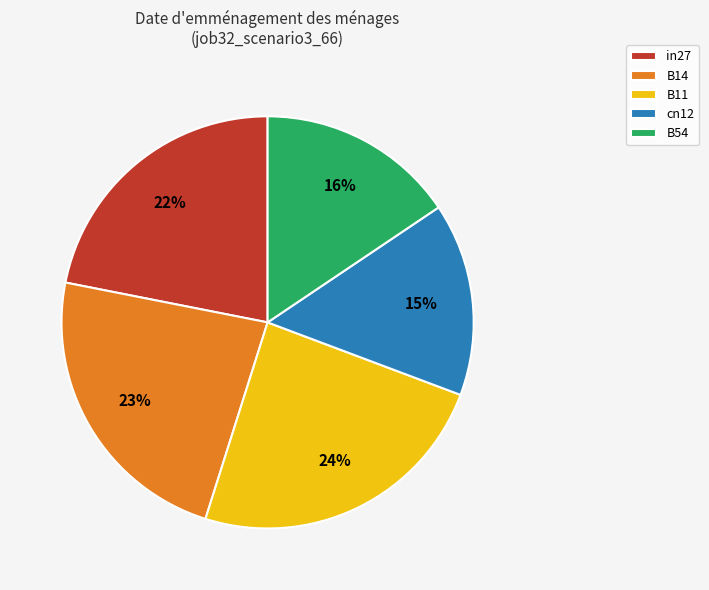

To the nearest percent, what portion does cn12 represent?

15%